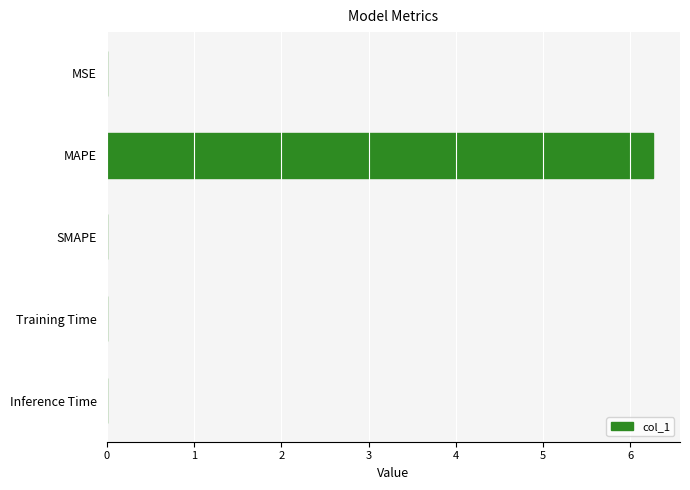

How many series are shown in this chart?

1